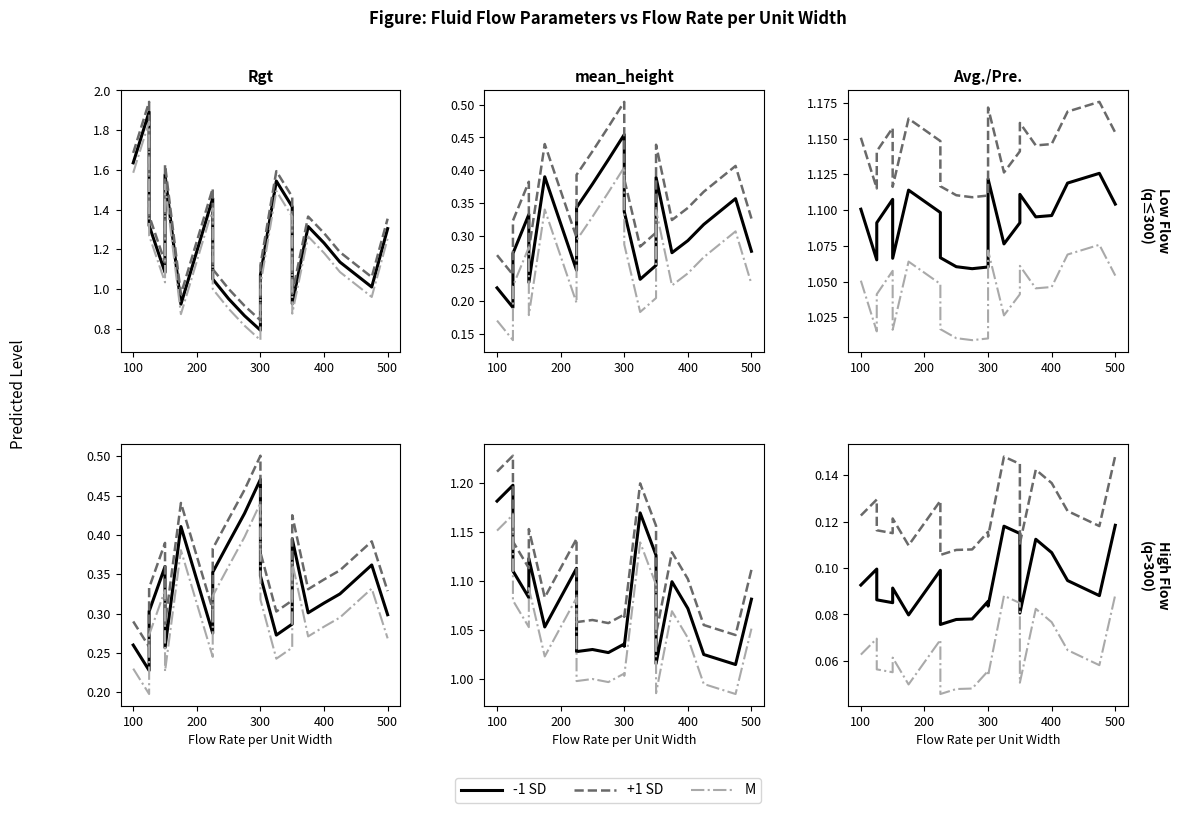

The value of M at 13 is 0.0. True or false?

False